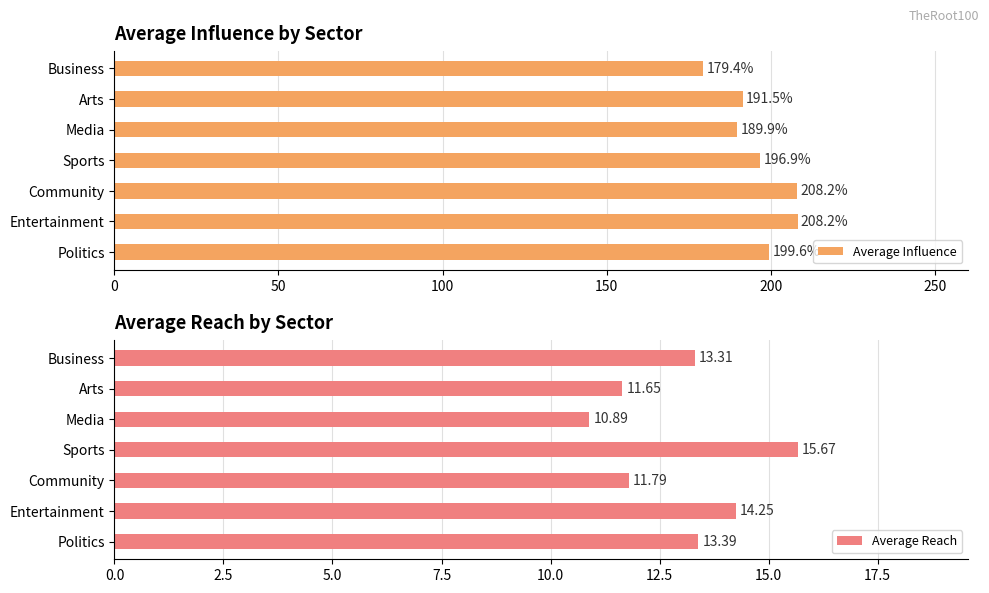

Which category has the lowest value in the Average Influence series?

Business